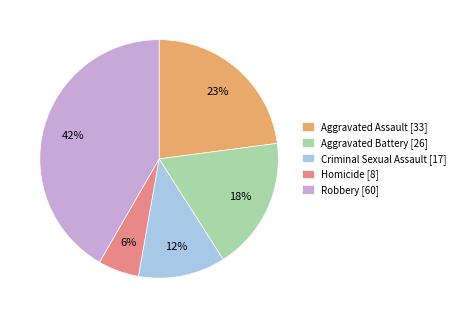

How many segments does this pie chart have?

5